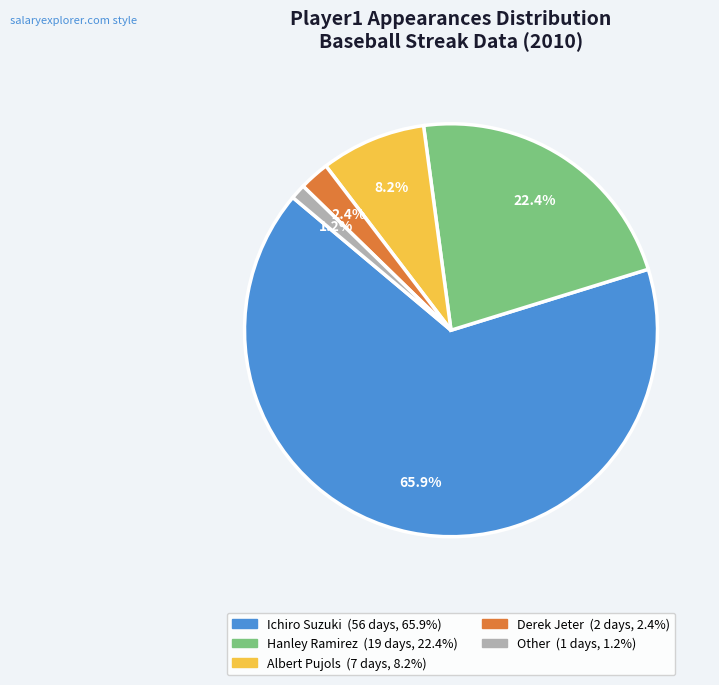

Which category accounts for the majority?

Ichiro Suzuki